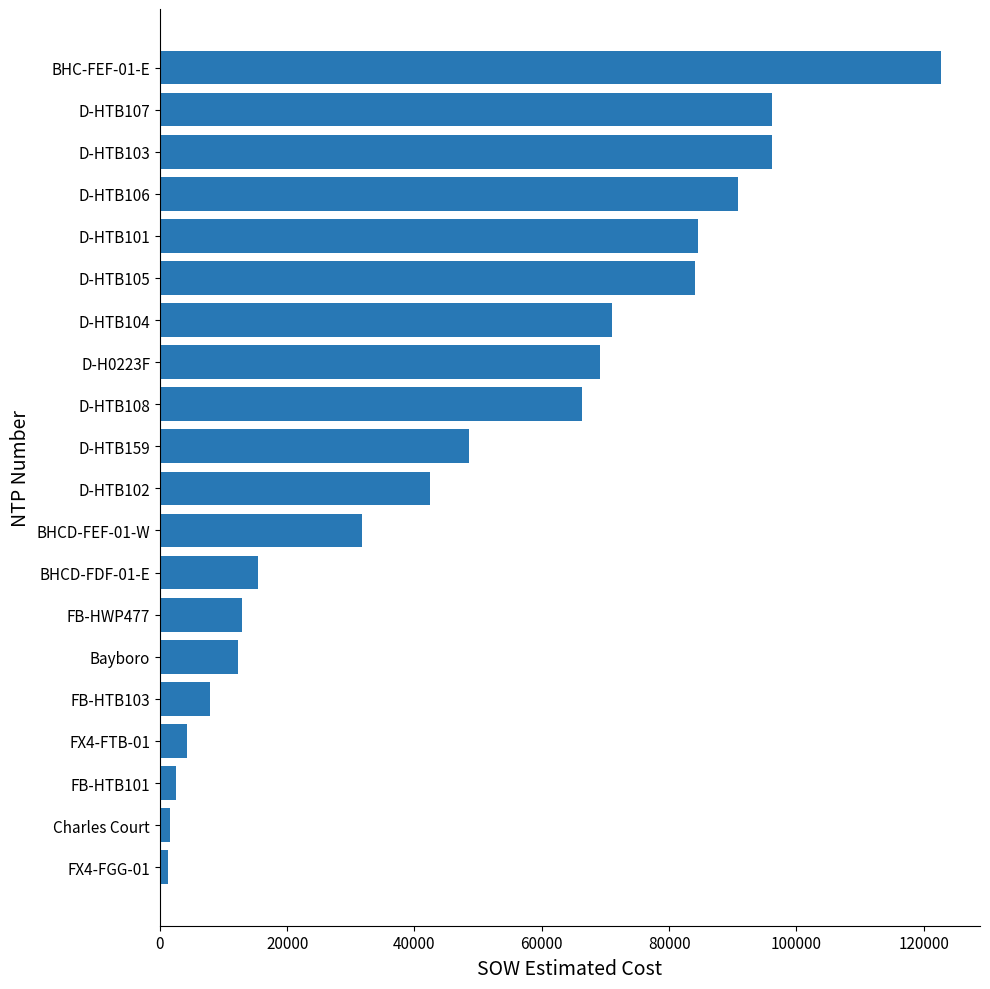

What is the ratio of the value at D-H0223F to the value at BHCD-FDF-01-E?

4.5